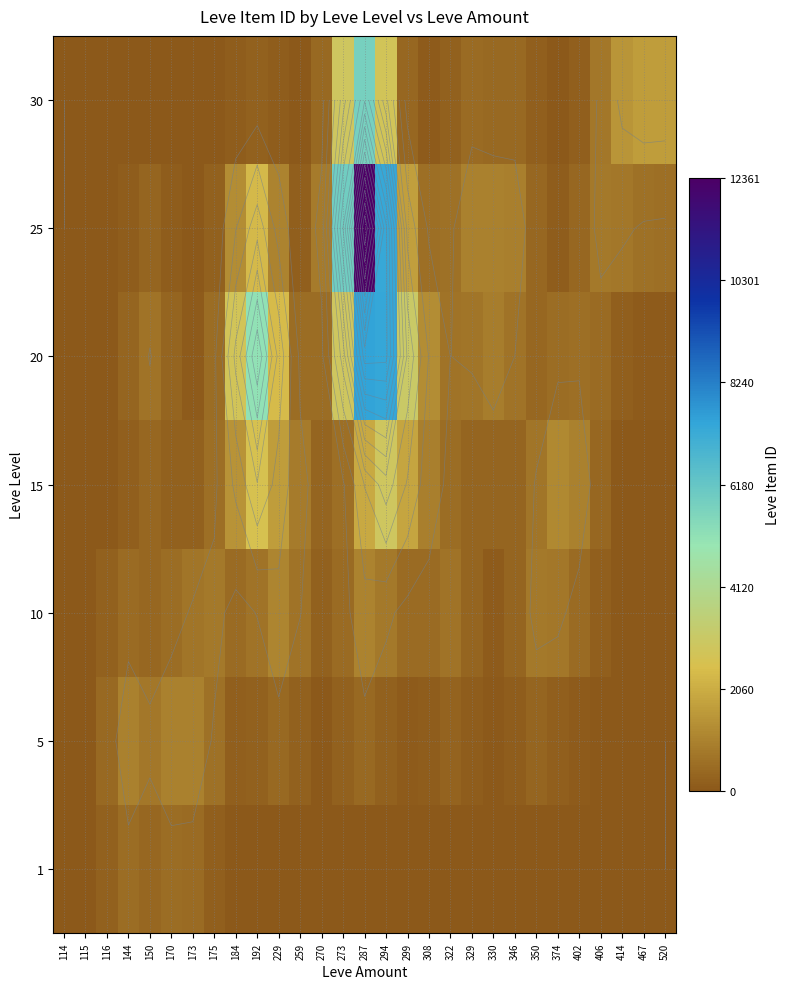

How many categories are shown in the chart?

29